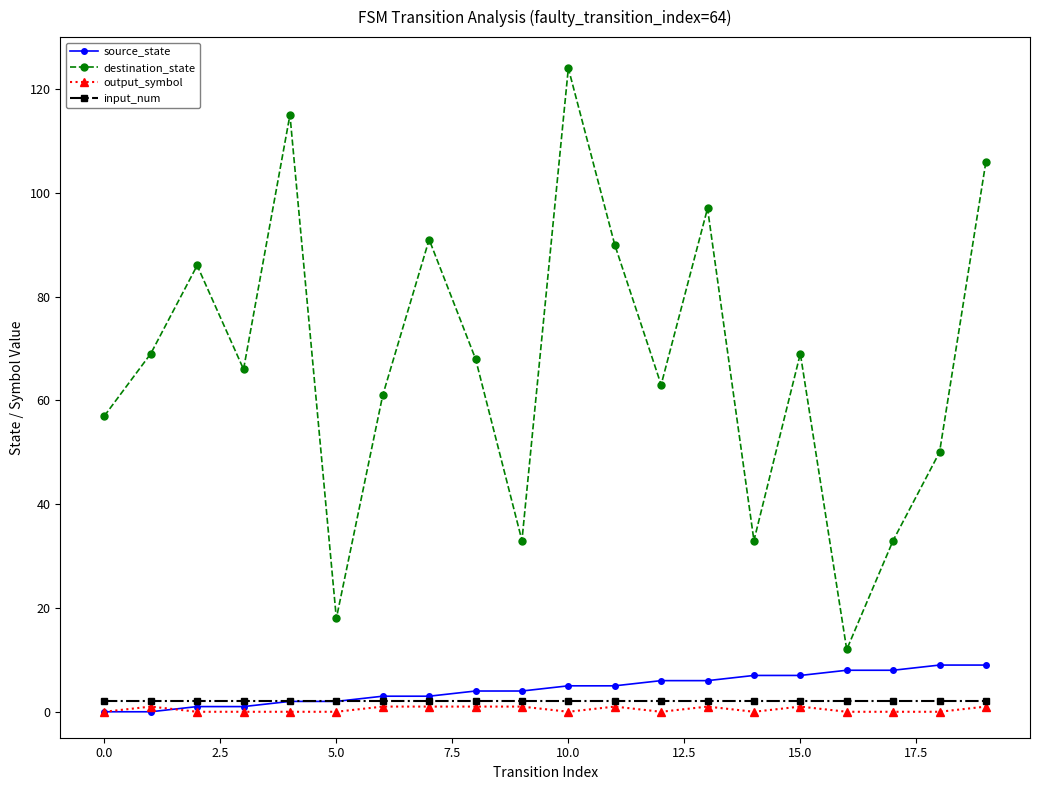

Which series has the largest total across all categories?

destination_state